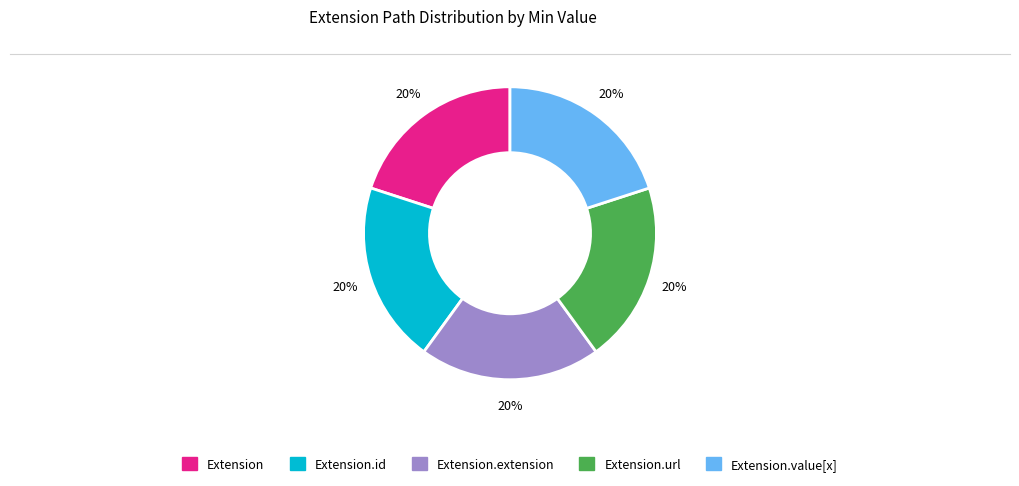

To the nearest percent, what is the average slice percentage?

20%